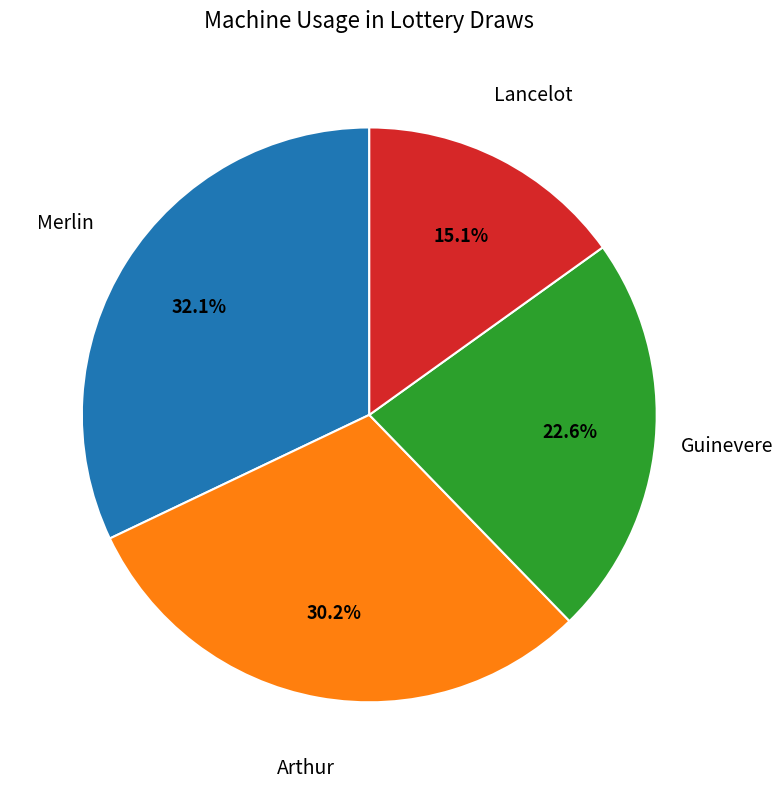

Is there a majority slice in this chart?

No